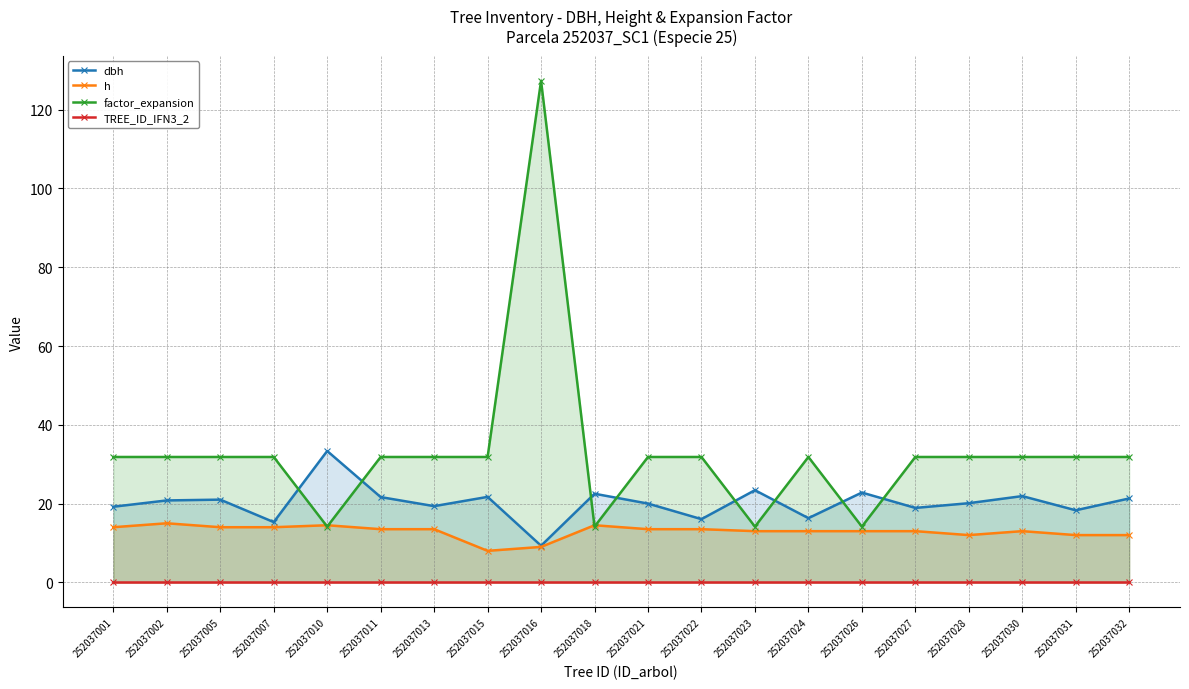

Is it true that factor_expansion equals 16.4 at 252037022?

False